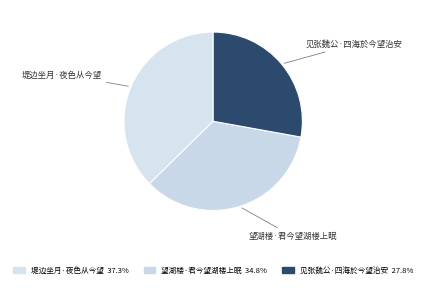

What is the change in value from 堤边坐月·夜色从今望 to 见张魏公·四海於今望治安?

-75820